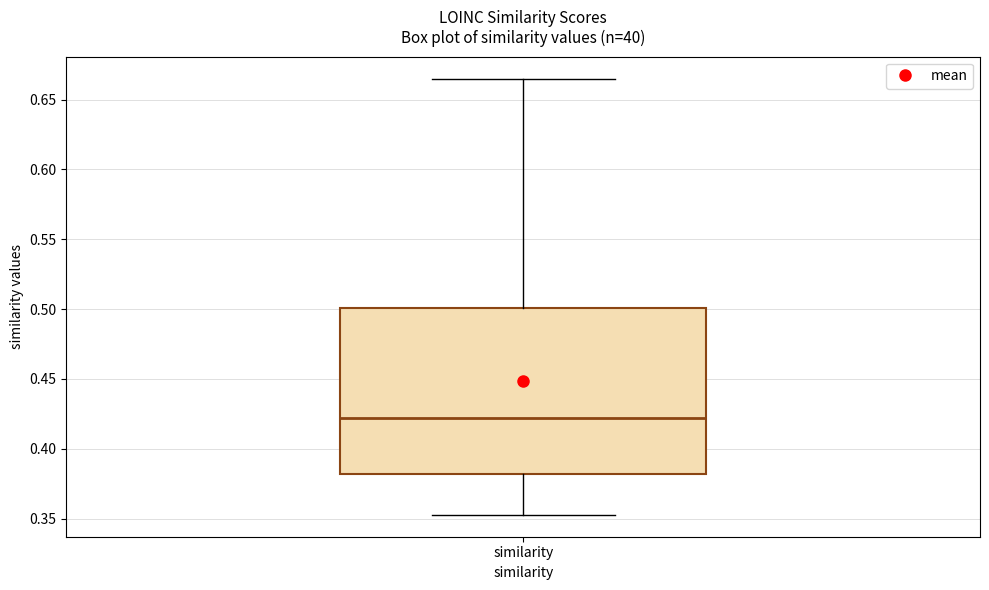

Read this box plot against the y-axis: the position of the median line, the range covered by the box, and the ends of both whiskers. The values are not printed on the chart, so give them approximately, as read against the axis.

median 0.420, box 0.380 to 0.500, whiskers 0.355 to 0.665